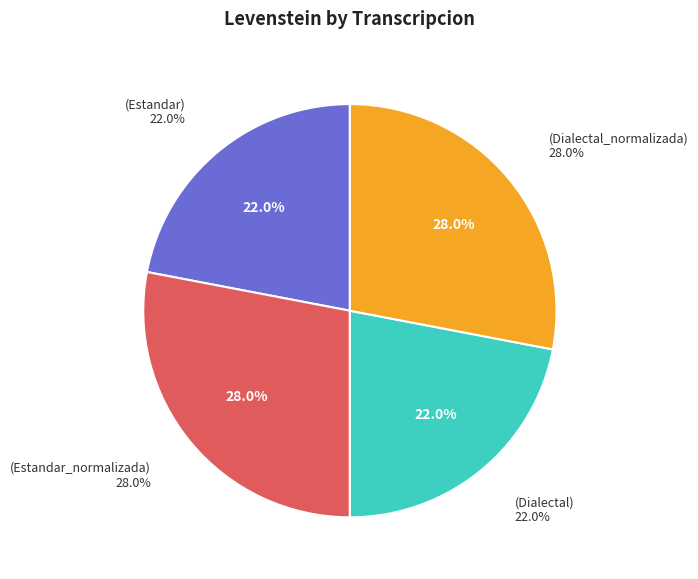

To the nearest percent, what is the difference between the largest and smallest slice percentages?

6%